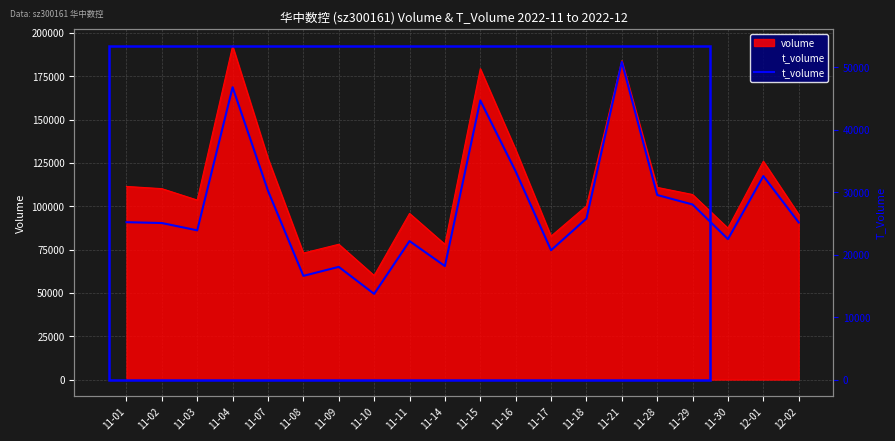

What is the difference between the second highest and minimum values?

33061